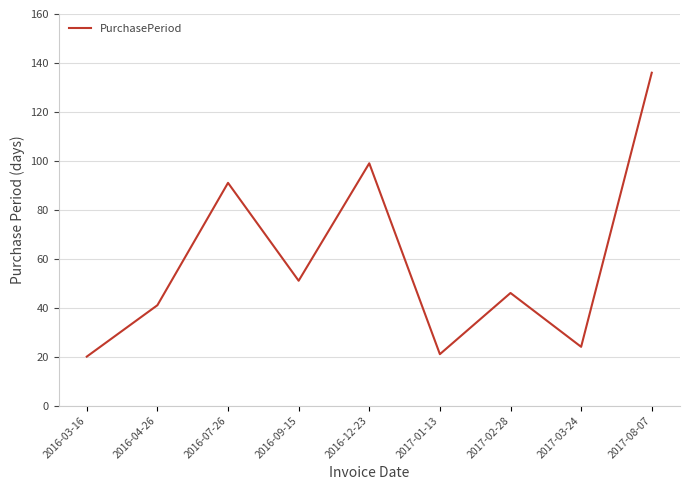

Between 2017-01-13 and 2017-08-07, which is larger?

2017-08-07